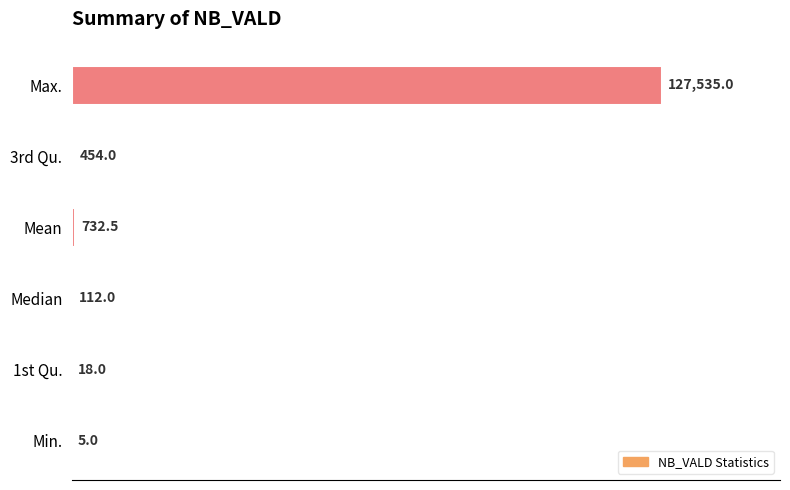

Reading bottom to top, list all the values displayed in this chart.

Min.=5.0	1st Qu.=18.0	Median=112.0	Mean=732.5	3rd Qu.=454.0	Max.=127535.0